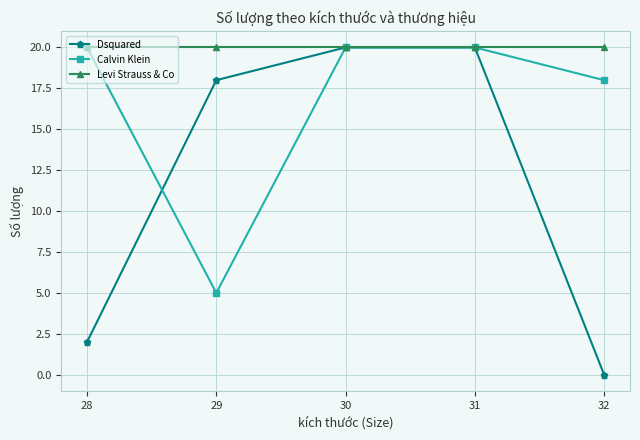

Where is the first local minimum for Calvin Klein?

29